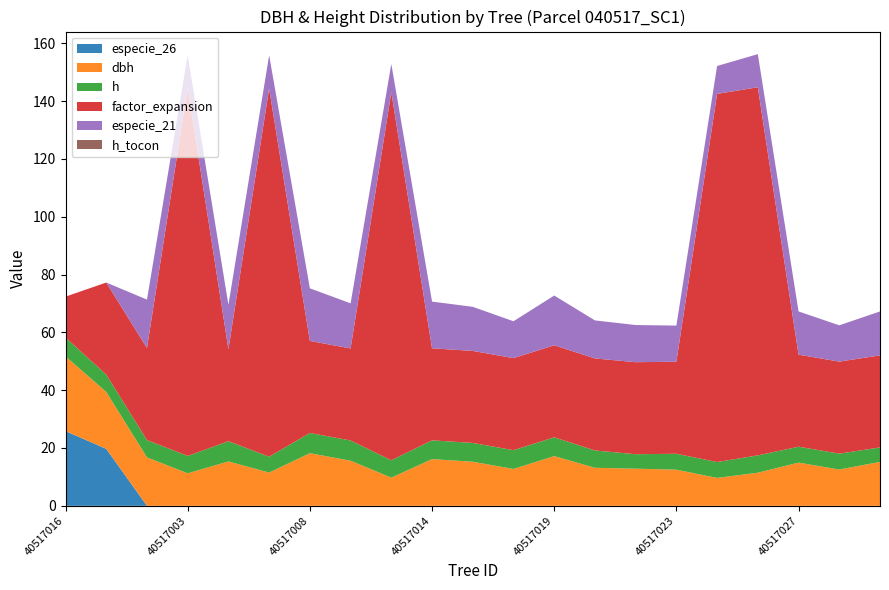

Reading right to left, what are all the values shown in this chart?

especie_26: 0.0	0.0	0.0	0.0	0.0	0.0	0.0	0.0	0.0	0.0	0.0	0.0	0.0	0.0	0.0	0.0	0.0	0.0	0.0	19.7	25.9
dbh: 15.2	12.6	14.9	11.4	9.7	12.5	12.8	13.2	17.2	12.8	15.2	16.1	9.8	15.6	18.2	11.5	15.3	11.2	16.8	19.7	25.9
h: 5.0	5.5	5.5	6.0	5.5	5.5	5.0	6.0	6.5	6.5	6.5	6.5	6.0	7.0	7.0	5.5	7.0	6.0	6.0	6.0	6.5
factor_expansion: 31.8	31.8	31.8	127.3	127.3	31.8	31.8	31.8	31.8	31.8	31.8	31.8	127.3	31.8	31.8	127.3	31.8	127.3	31.8	31.8	14.2
especie_21: 15.2	12.6	14.9	11.4	9.7	12.5	12.8	13.2	17.2	12.8	15.2	16.1	9.8	15.6	18.2	11.5	15.3	11.2	16.8	0.0	0.0
h_tocon: 0.0	0.0	0.0	0.0	0.0	0.0	0.0	0.0	0.0	0.0	0.0	0.0	0.0	0.0	0.0	0.0	0.0	0.0	0.0	0.0	0.0